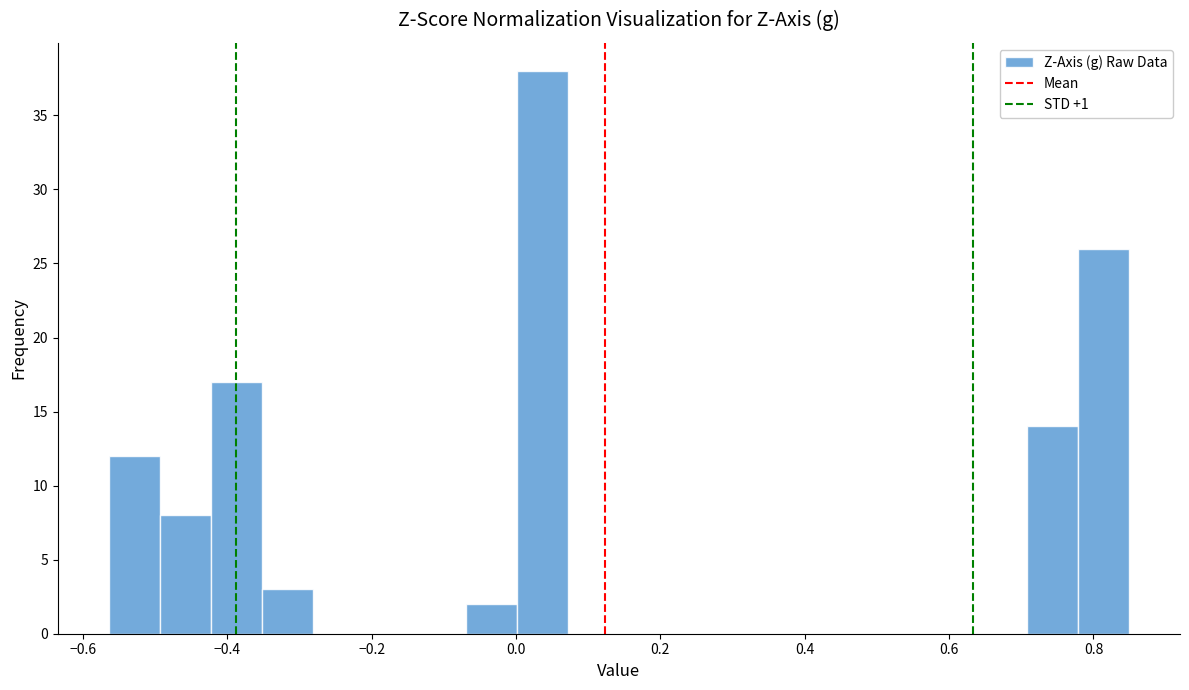

Read against the x-axis, roughly where is the centre of the tallest bar?

0.04